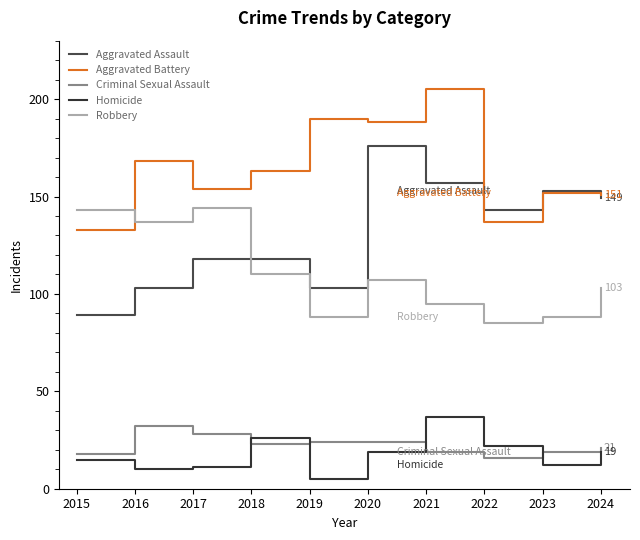

What is the value of the Homicide point at the 1st from the left?

15